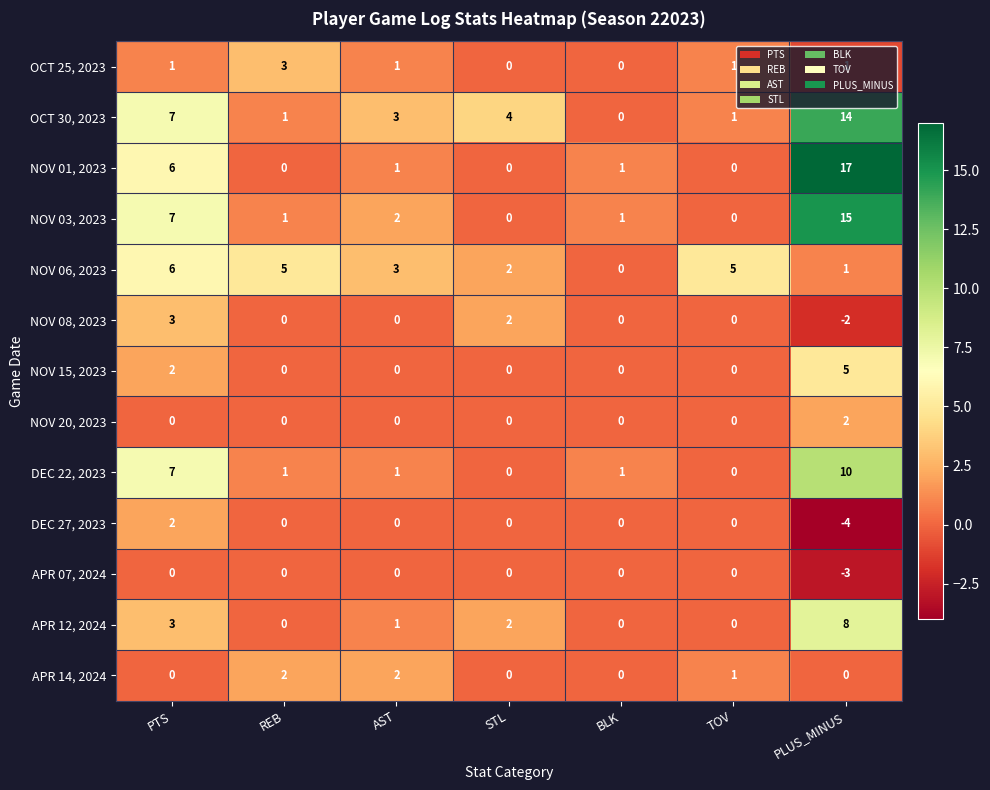

Which series has the largest total across all categories?

OCT 30, 2023